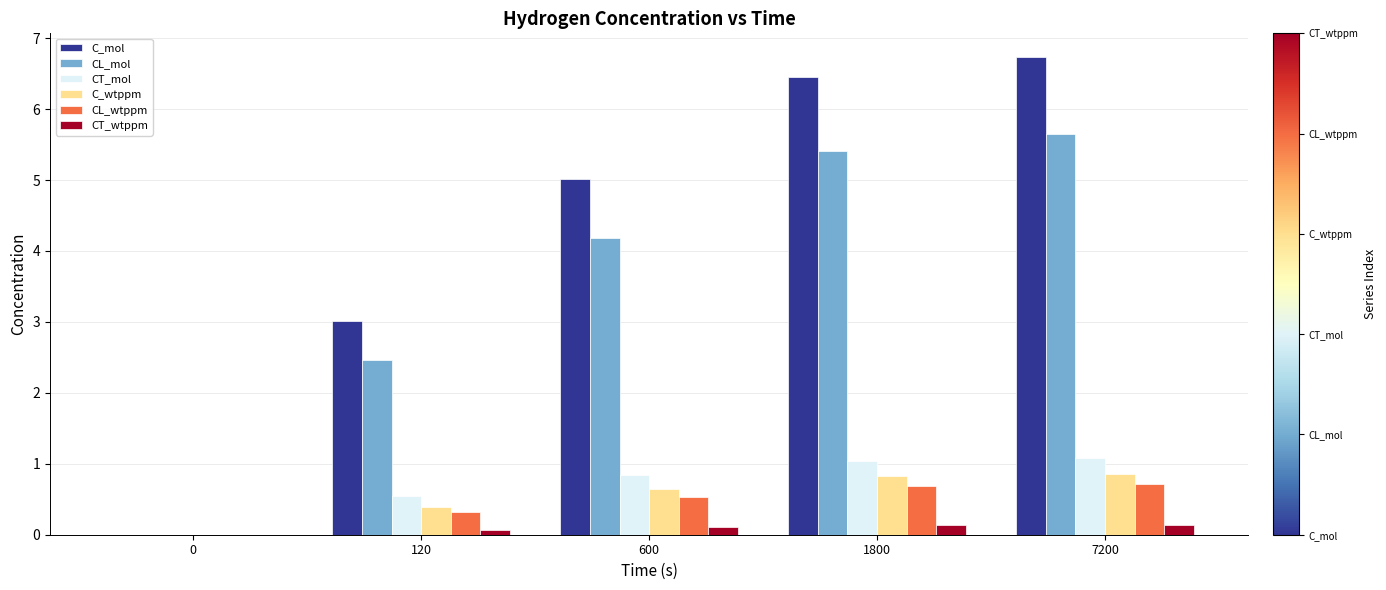

The CL_wtppm series shows 0.1 at 120. True or false?

False